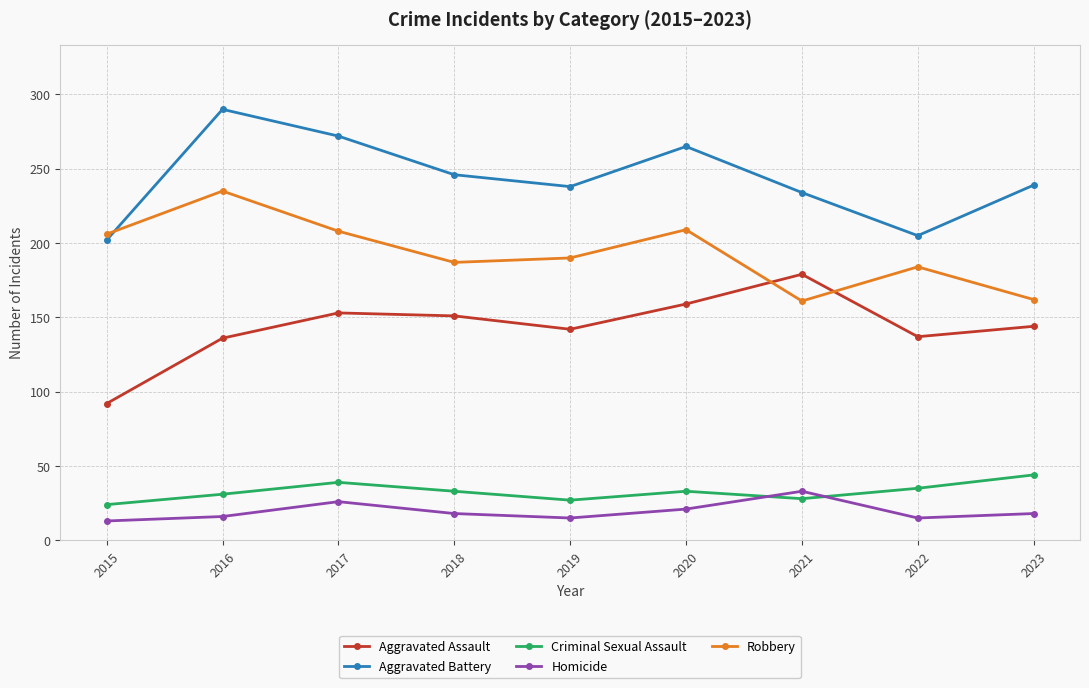

The Aggravated Assault series shows 58 at 2015. True or false?

False